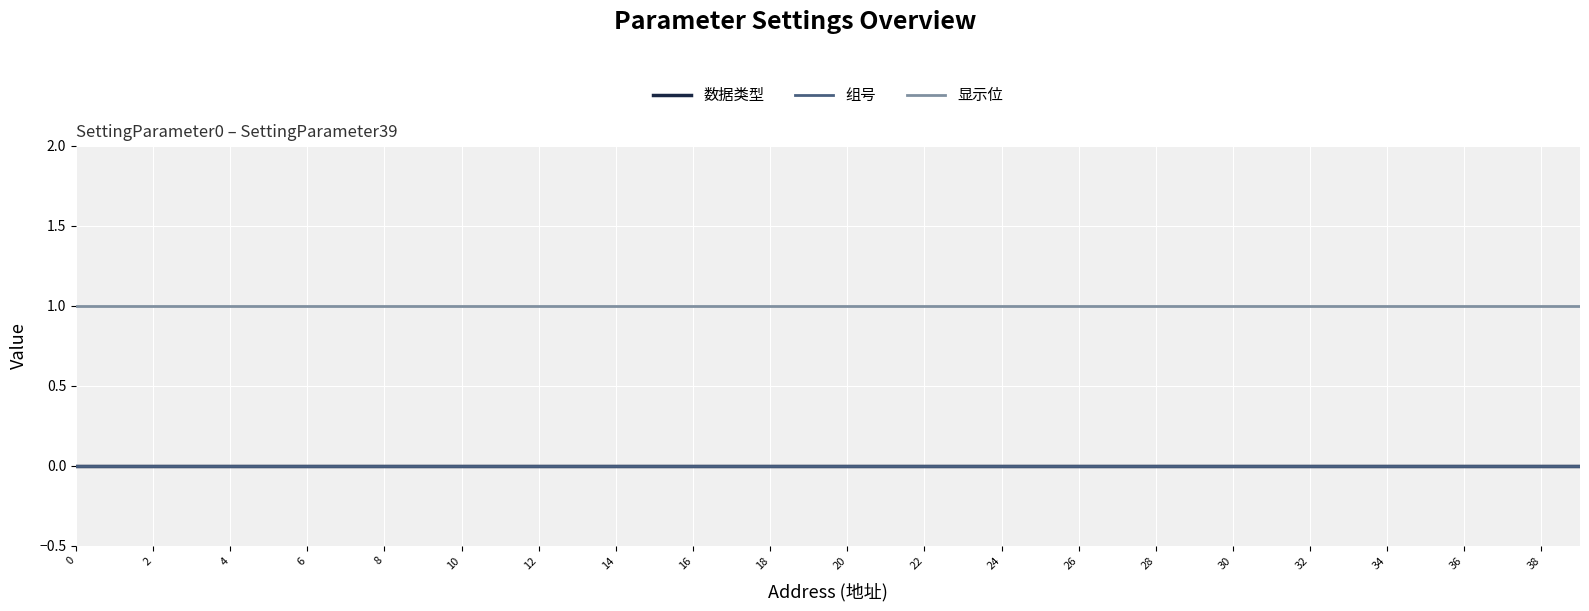

Which series has the largest range (max minus min)?

数据类型